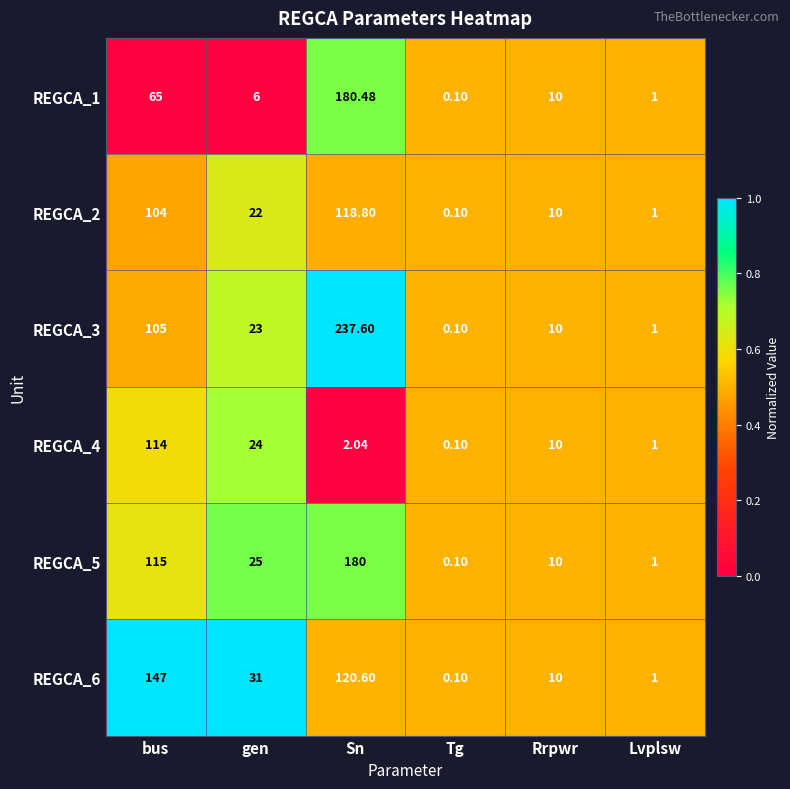

At which label is REGCA_2 closest to 59?

gen